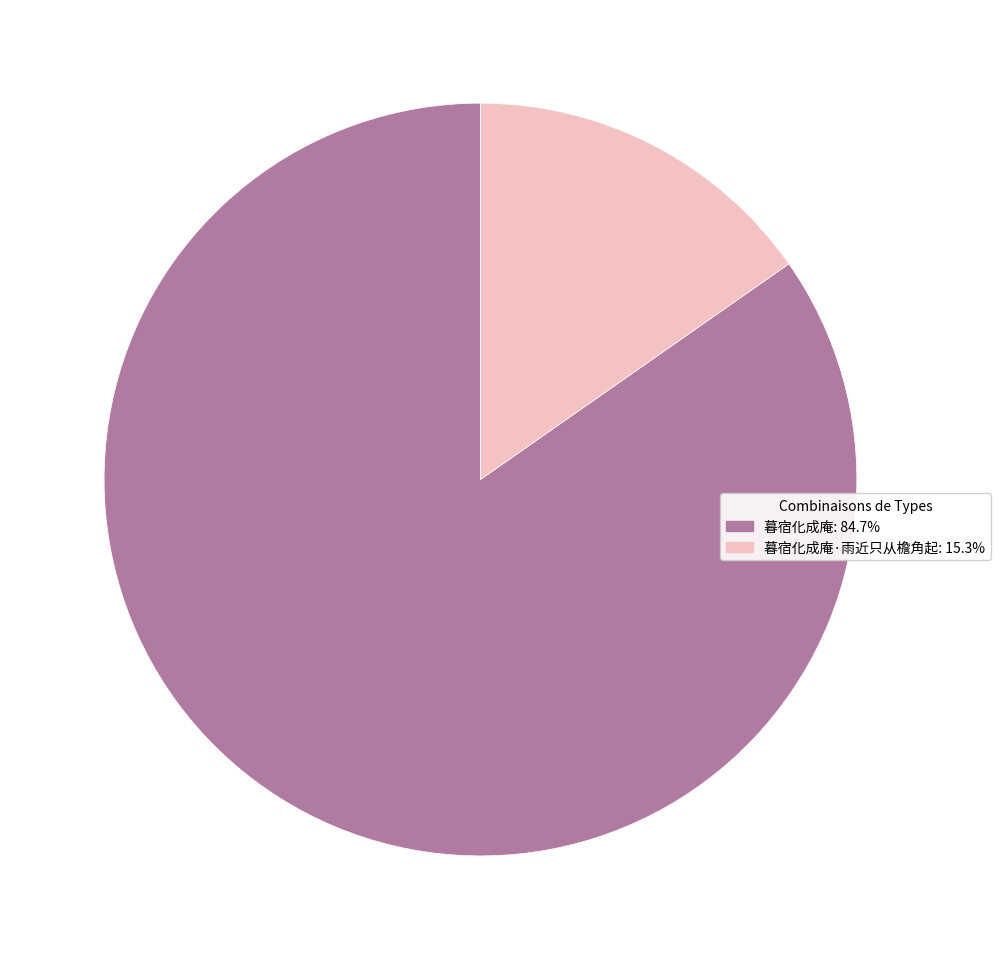

Is there any slice that represents more than half of the pie?

Yes